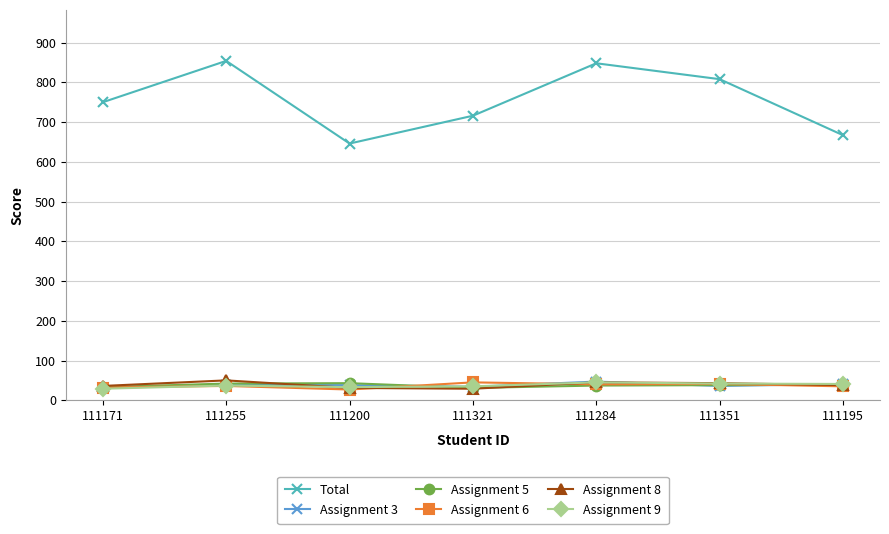

What is the total value across all series at 111200?

818